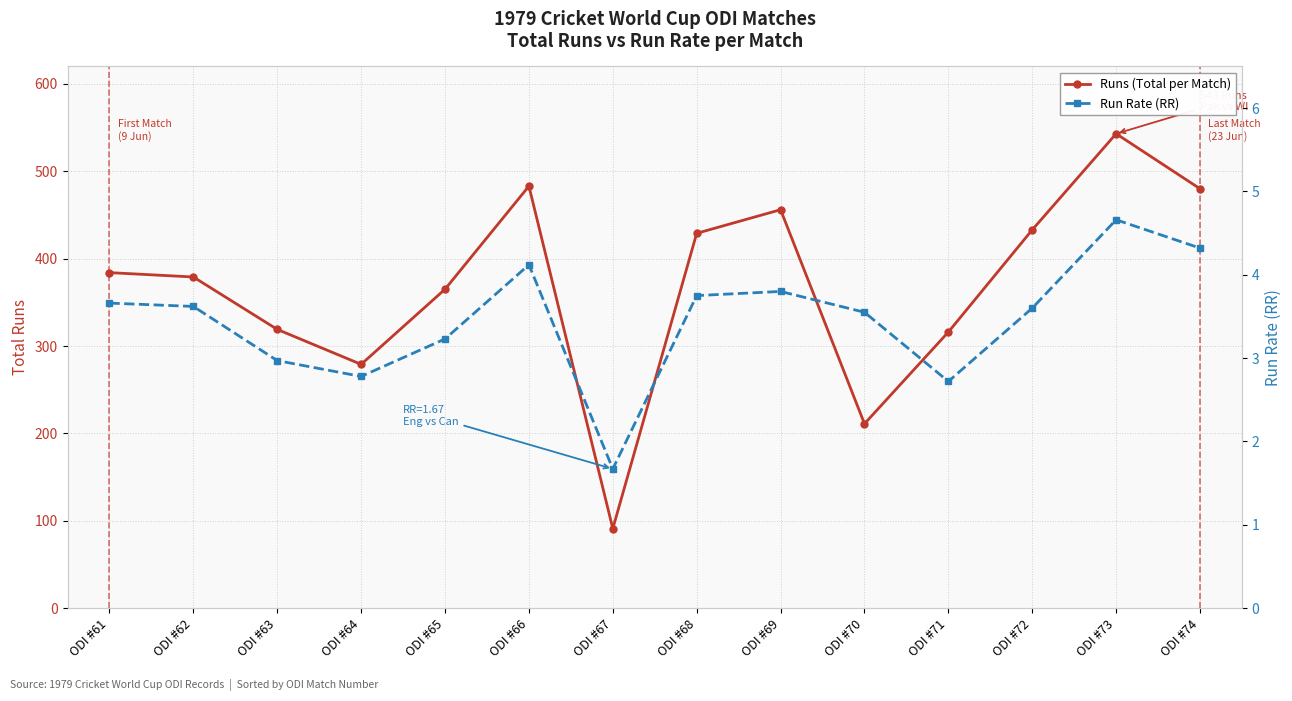

The value of Run Rate (RR) at ODI #64 is 2.8. True or false?

True